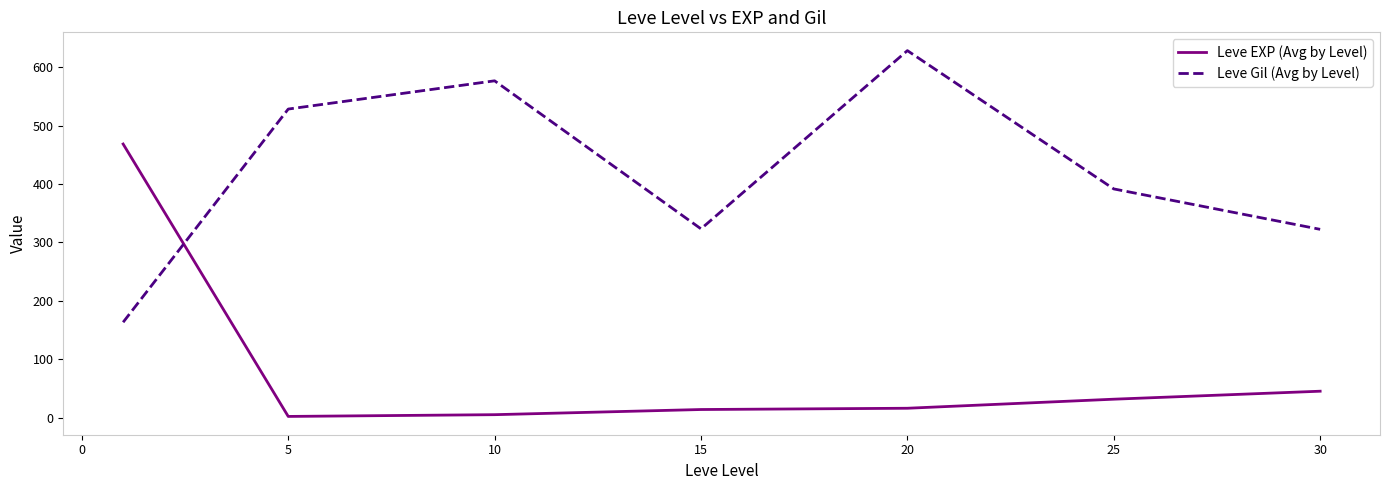

What is the difference between the maximum and second lowest values in the Leve Gil (Avg by Level) series?

305.8